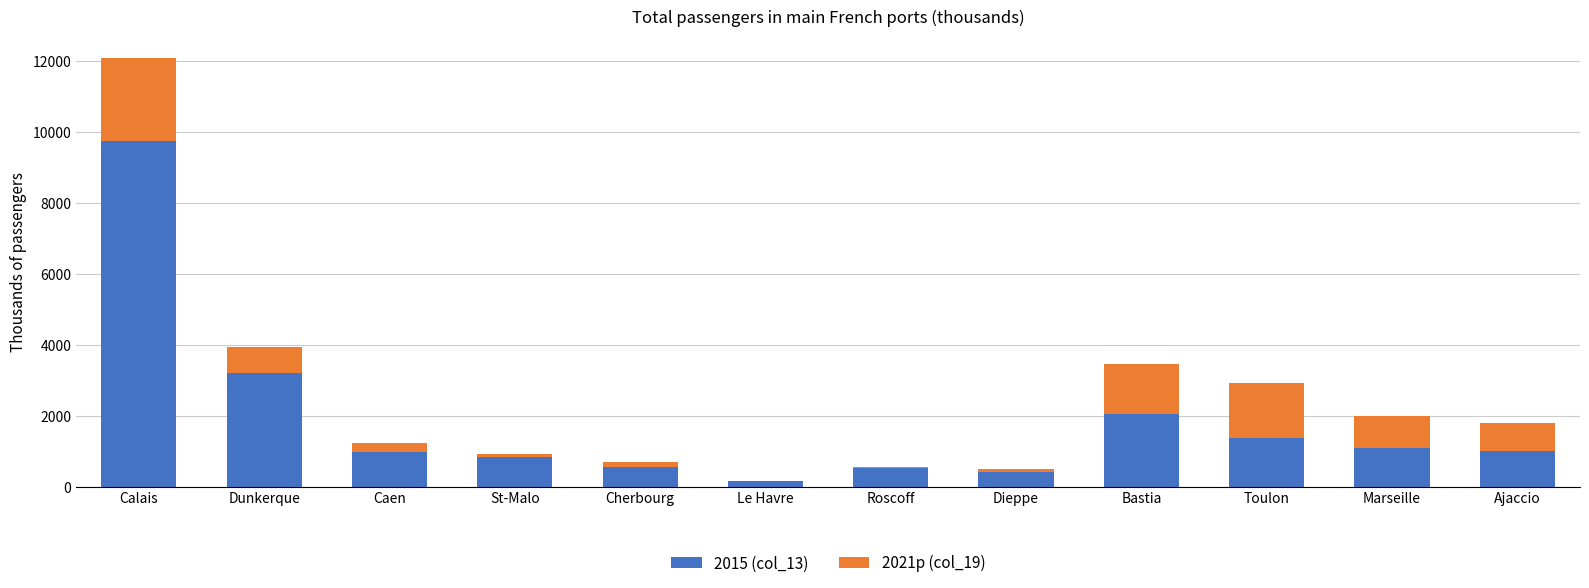

What is the sum of the 2015 (col_13) values at Bastia and Ajaccio?

3062.4